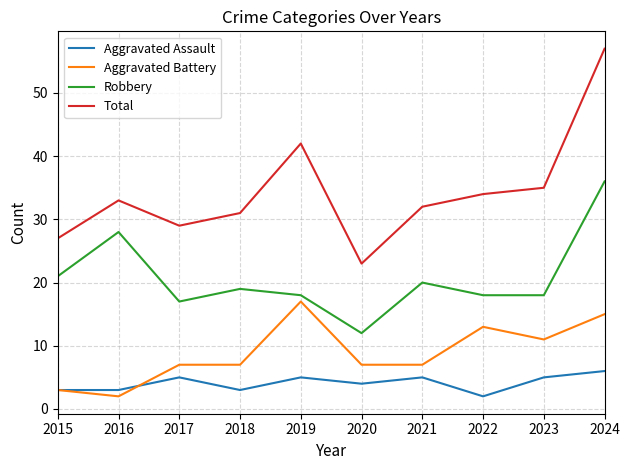

What are all the series names shown in the legend?

Aggravated Assault, Aggravated Battery, Robbery, Total